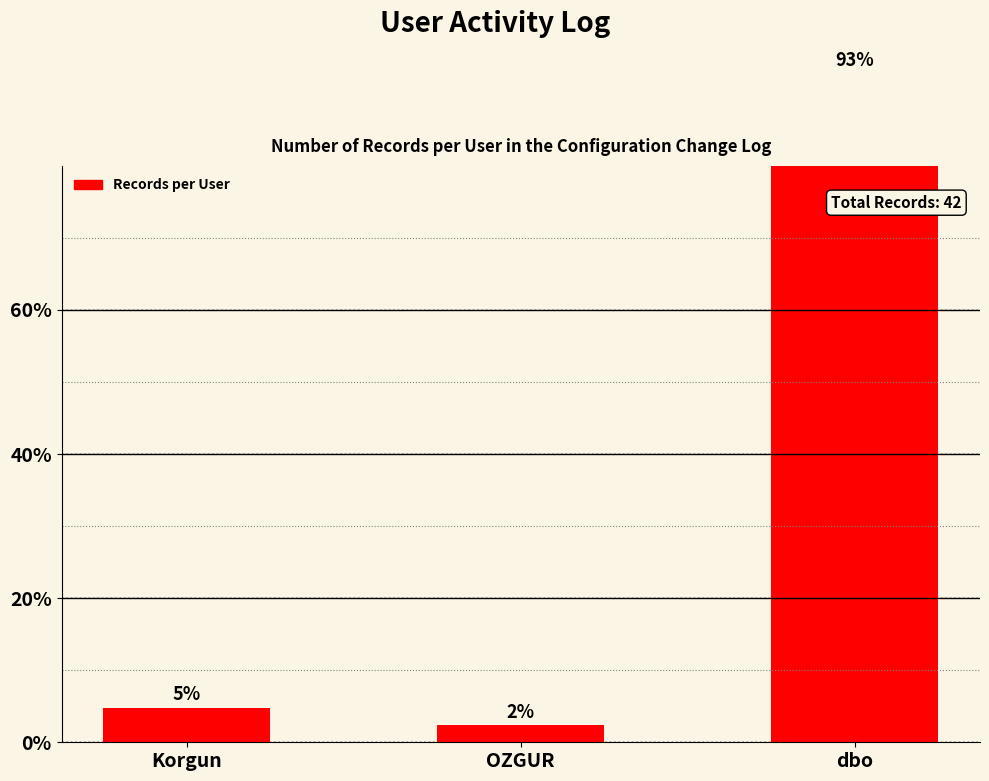

Does the chart contain any negative values?

No